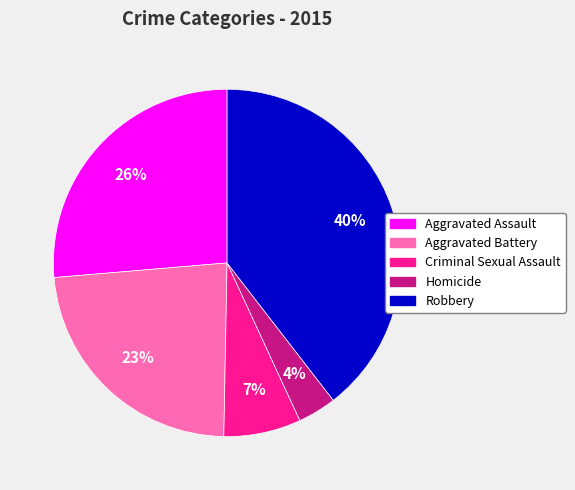

Count the number of slices in the pie.

5